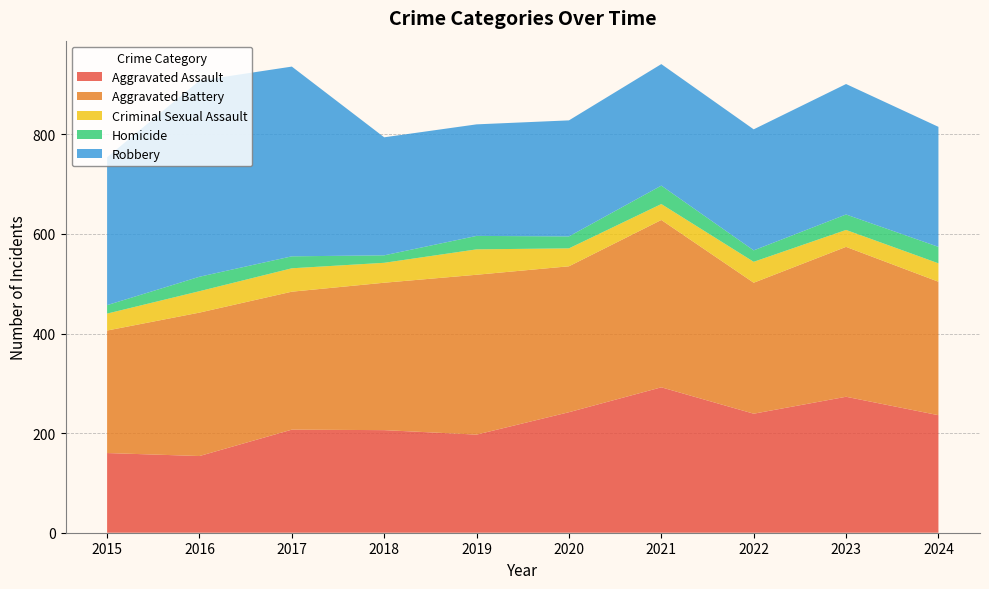

Reading right to left, transcribe all the data shown in this chart.

Aggravated Assault: 2024=236	2023=273	2022=239	2021=292	2020=242	2019=197	2018=206	2017=207	2016=154	2015=160
Aggravated Battery: 2024=268	2023=301	2022=263	2021=336	2020=293	2019=321	2018=296	2017=277	2016=288	2015=246
Criminal Sexual Assault: 2024=37	2023=34	2022=42	2021=32	2020=36	2019=51	2018=40	2017=47	2016=43	2015=34
Homicide: 2024=33	2023=31	2022=23	2021=37	2020=24	2019=27	2018=15	2017=24	2016=29	2015=17
Robbery: 2024=241	2023=262	2022=243	2021=244	2020=233	2019=224	2018=237	2017=381	2016=394	2015=297